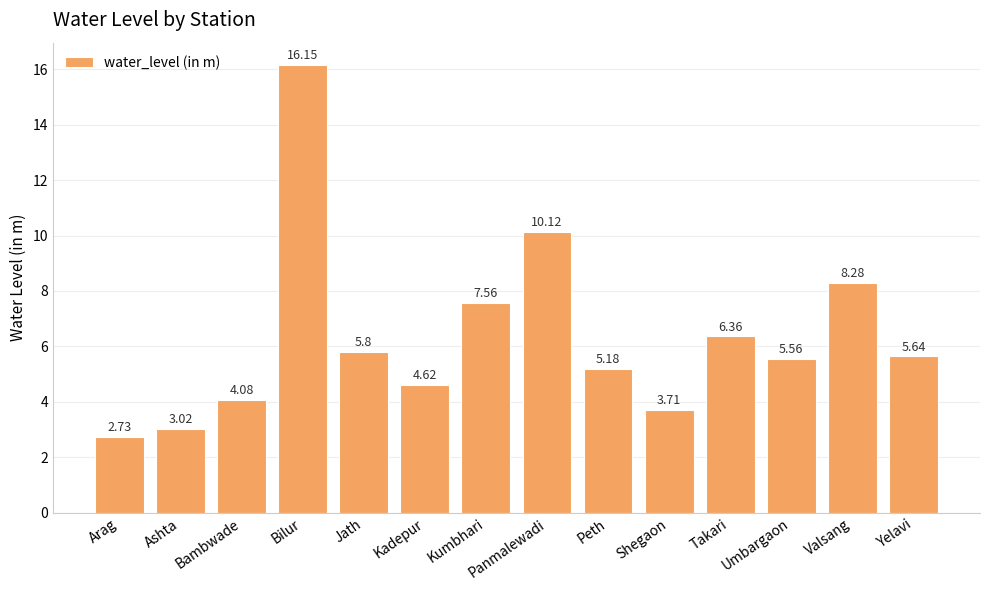

What is the sum of the values at Takari and Yelavi?

12.0